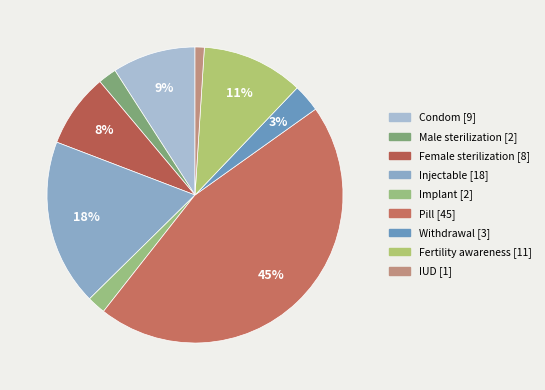

True or false: Injectable accounts for 10% of the total.

False